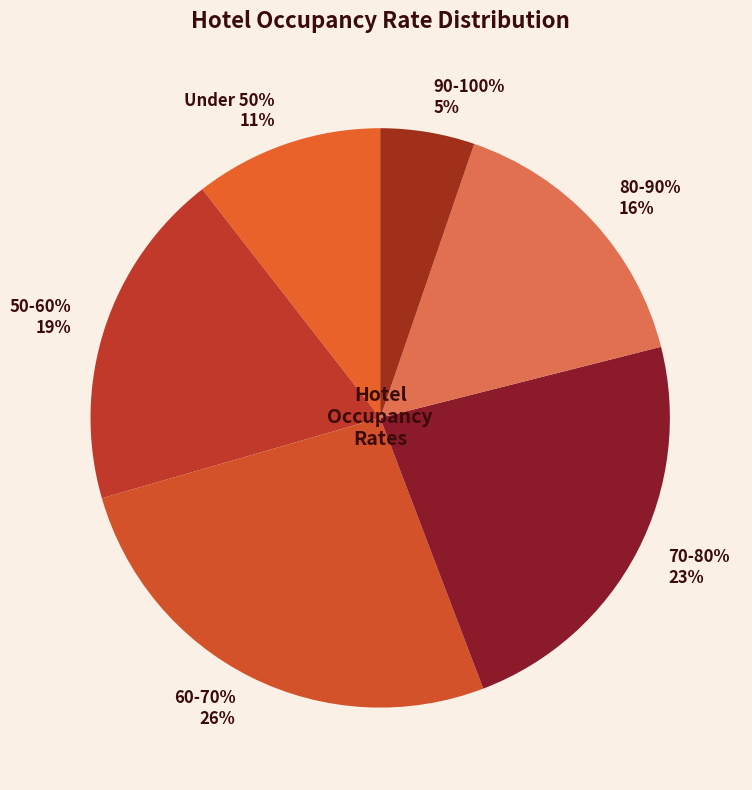

What percentage is NOT represented by 60-70%?

73.7%